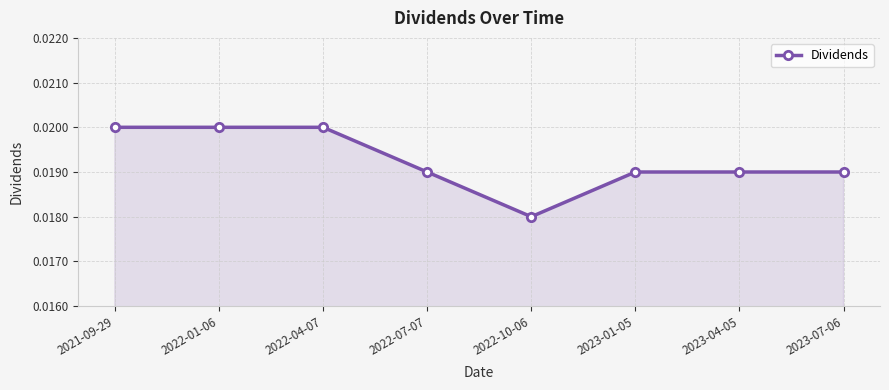

True or false: the data has more than 2 interior local peaks.

False